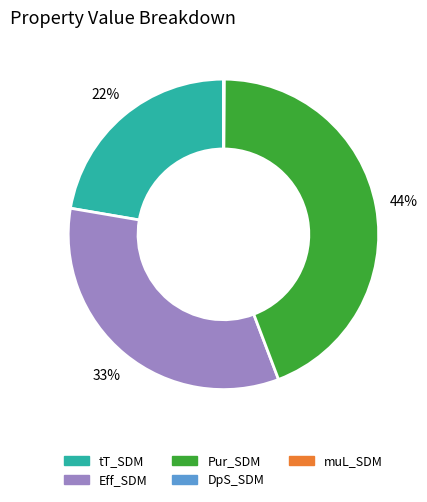

To the nearest percent, what is the average slice percentage?

20%